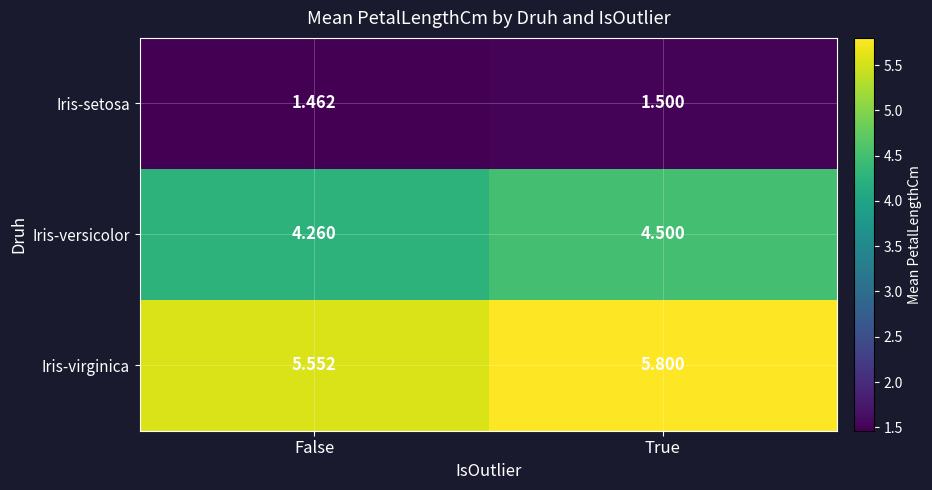

At which label is Iris-versicolor closest to 4?

False